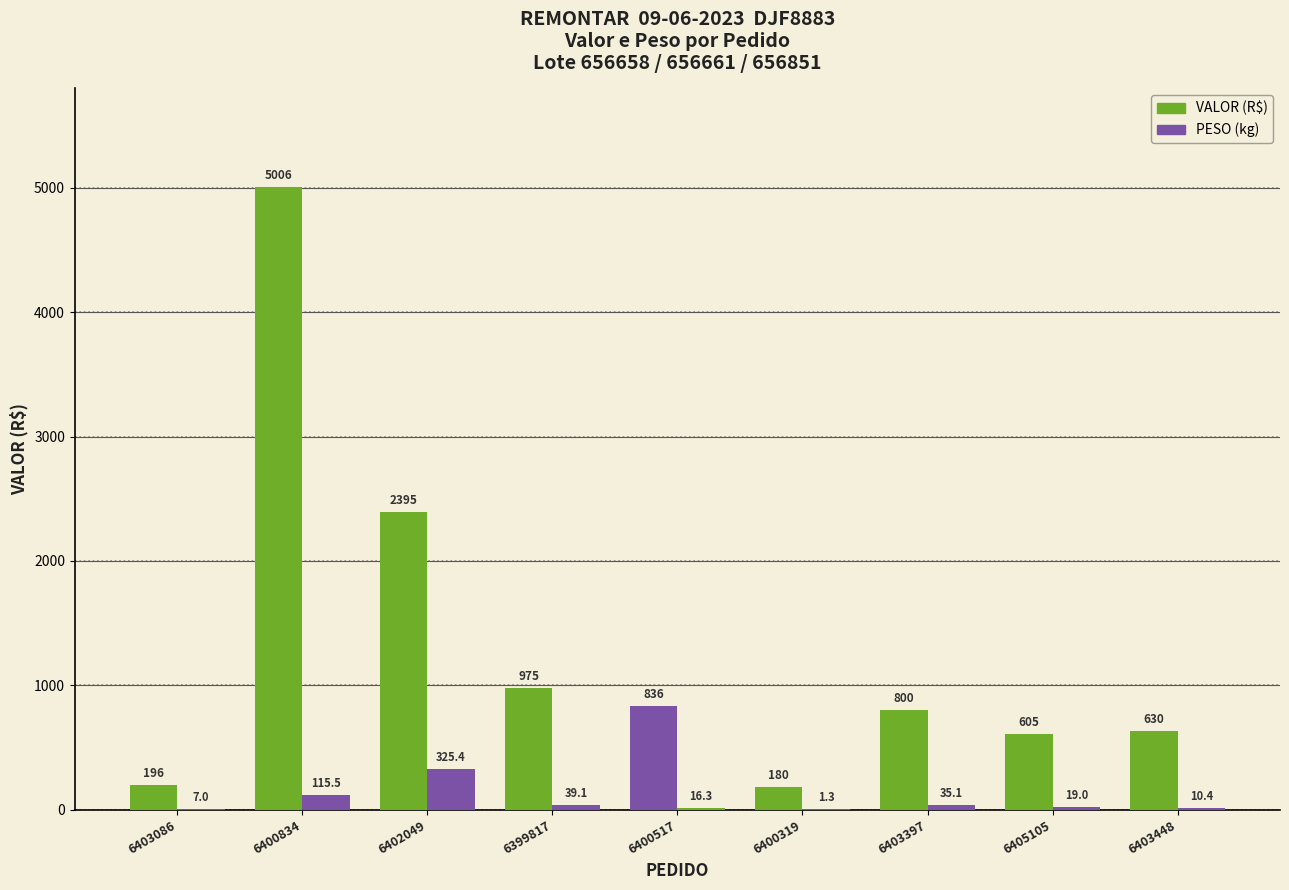

What is the approximate value of VALOR (R$) at 6400517?

835.9